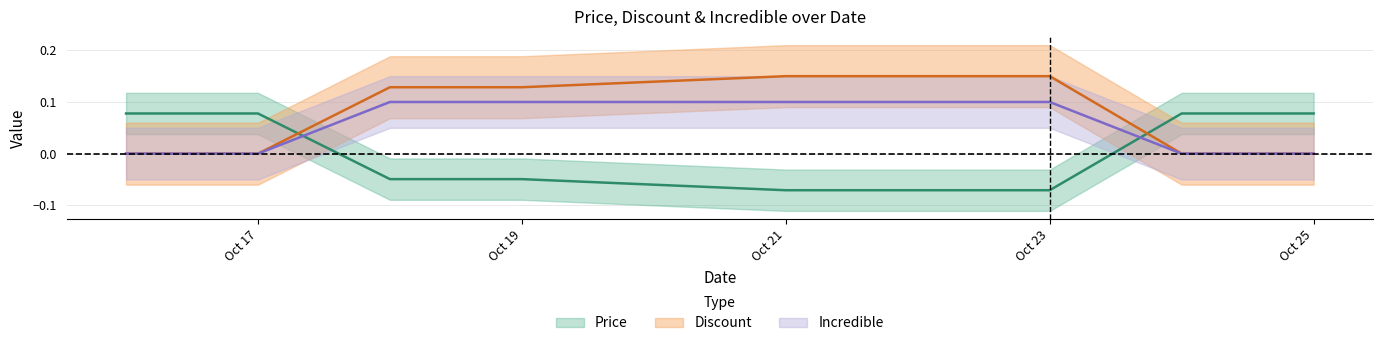

How many data points in Price are above 0?

4